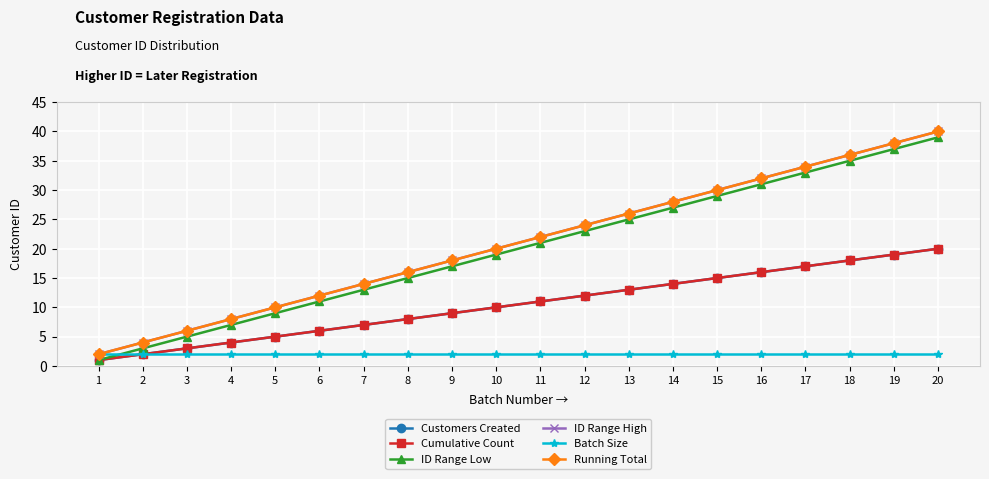

Count the number of data series in this chart.

6